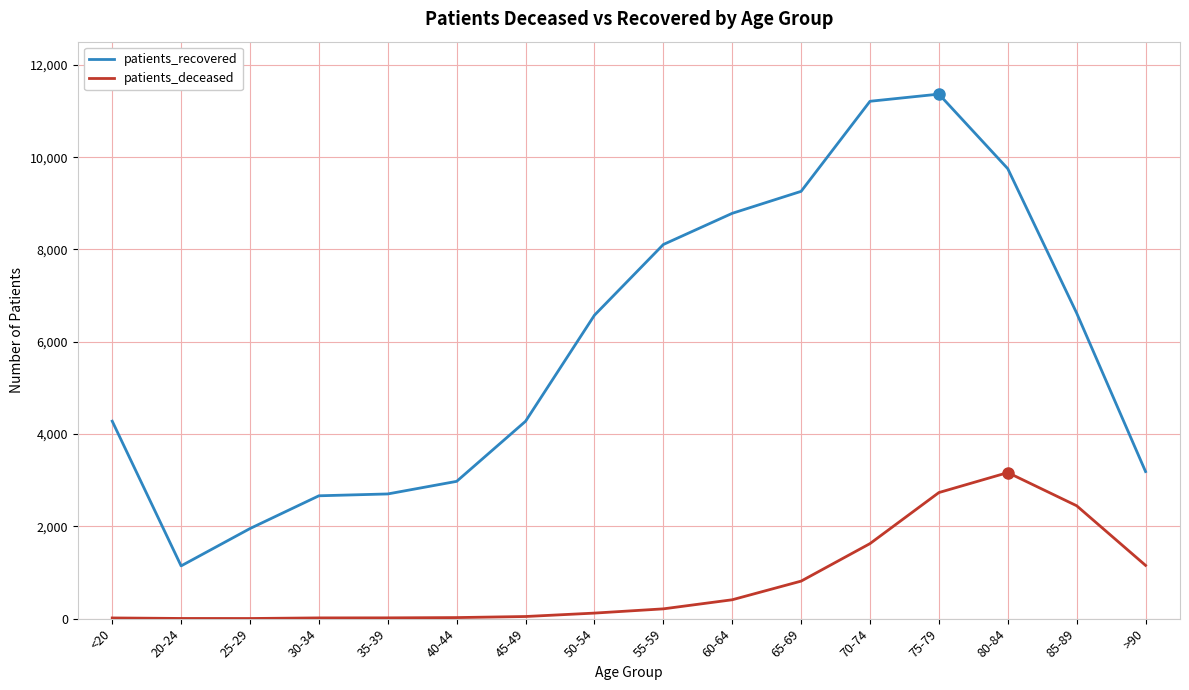

At how many categories does at least one series exceed 3282?

10